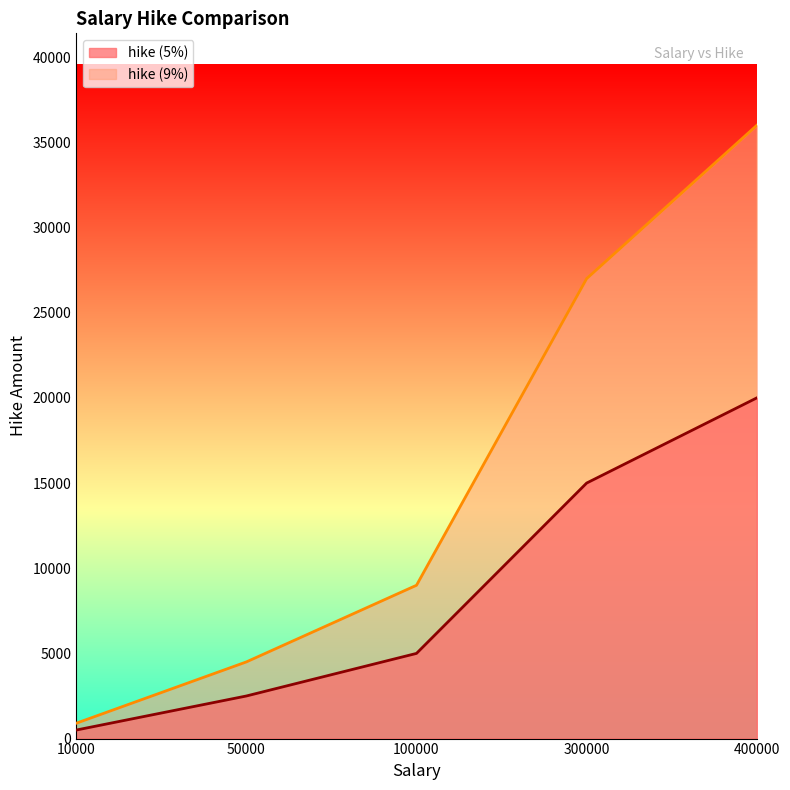

Count the number of data series in this chart.

2